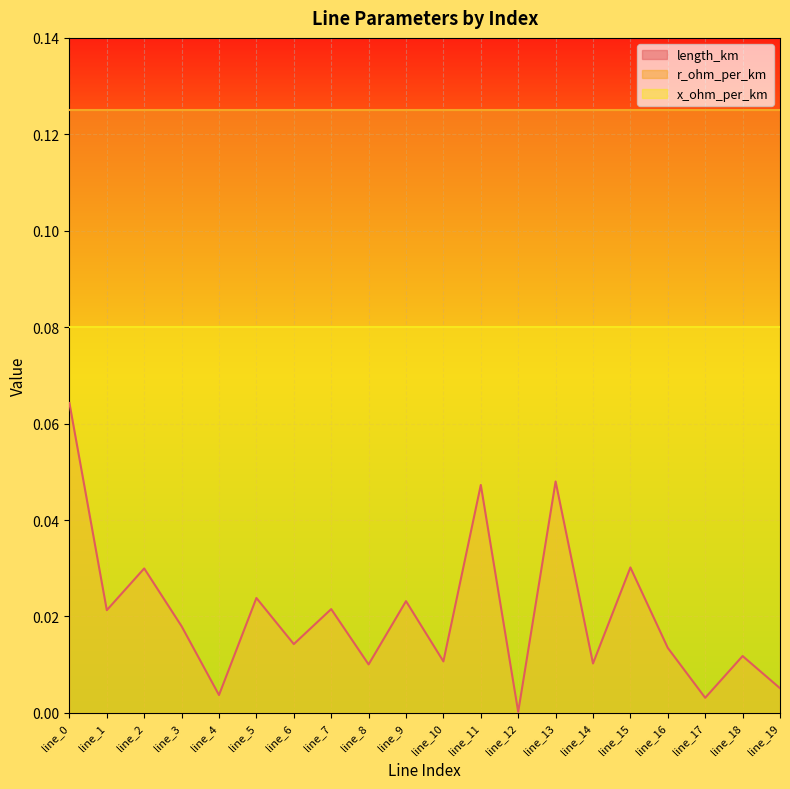

True or false: length_km has a value of 0.0 at line_0.

False